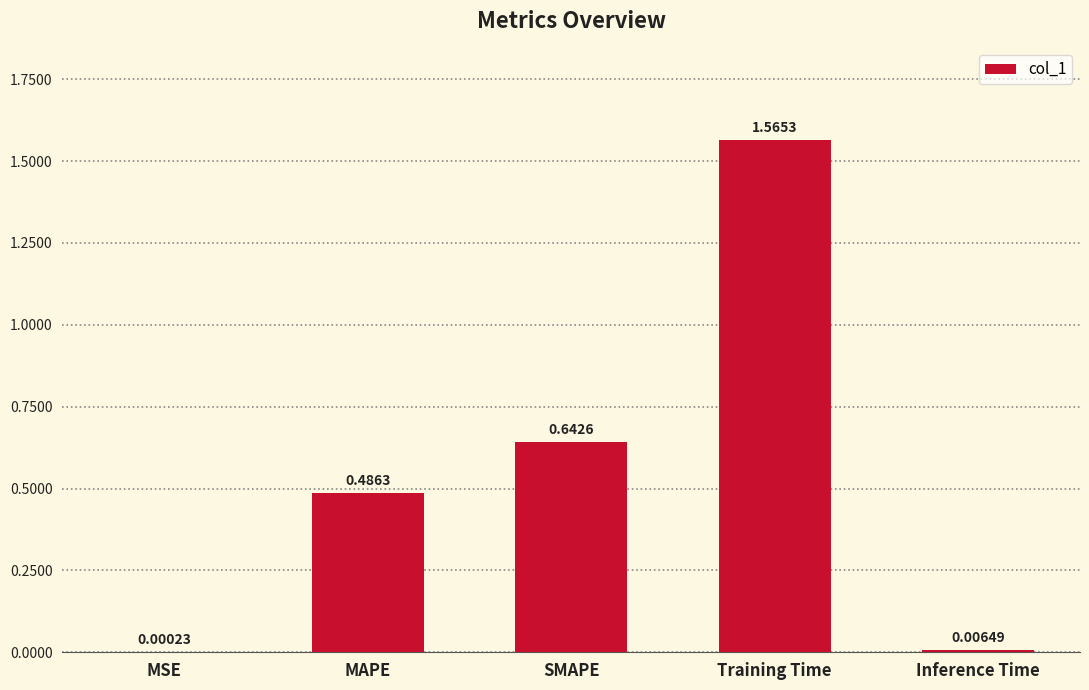

At which category does the chart reach its peak across all series?

Training Time